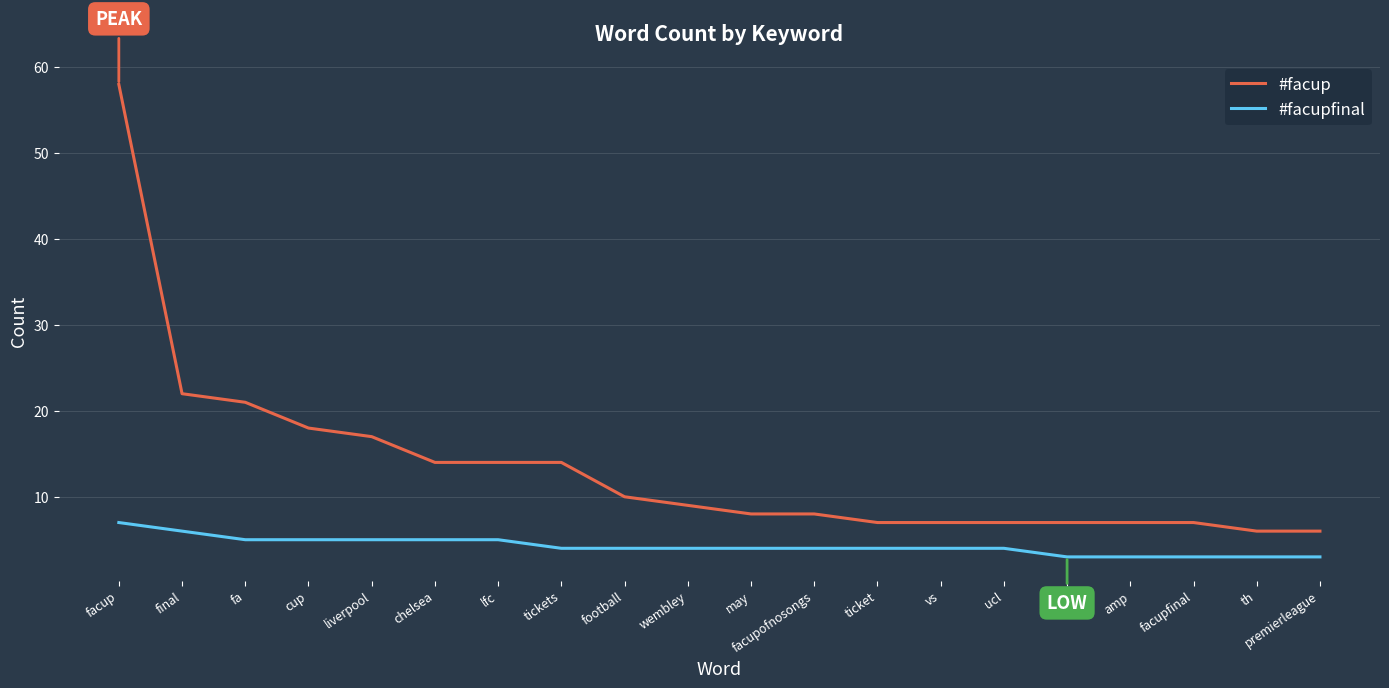

What position from the left is tickets?

8